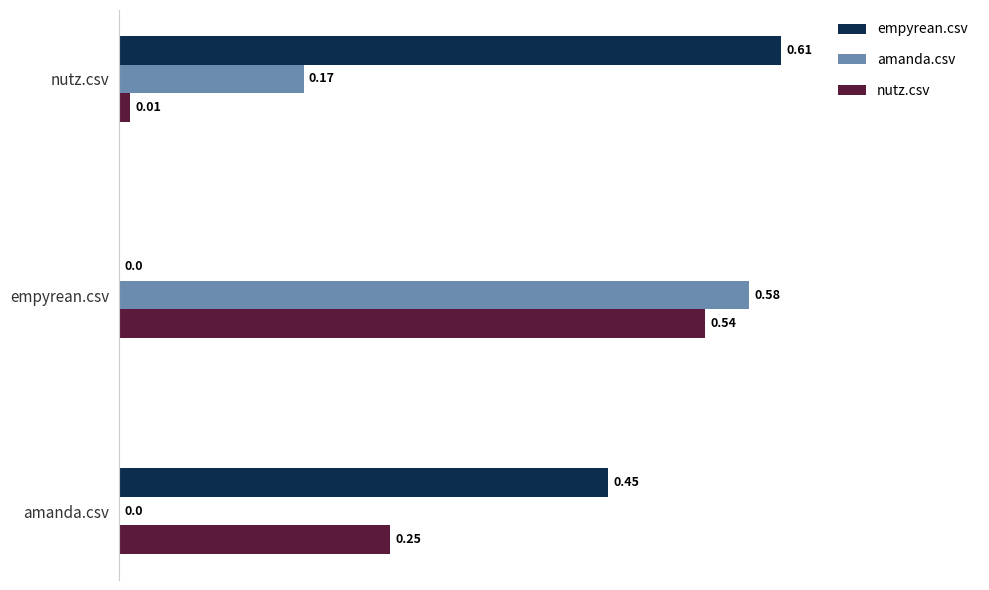

What is the total value across all series at empyrean.csv?

1.1